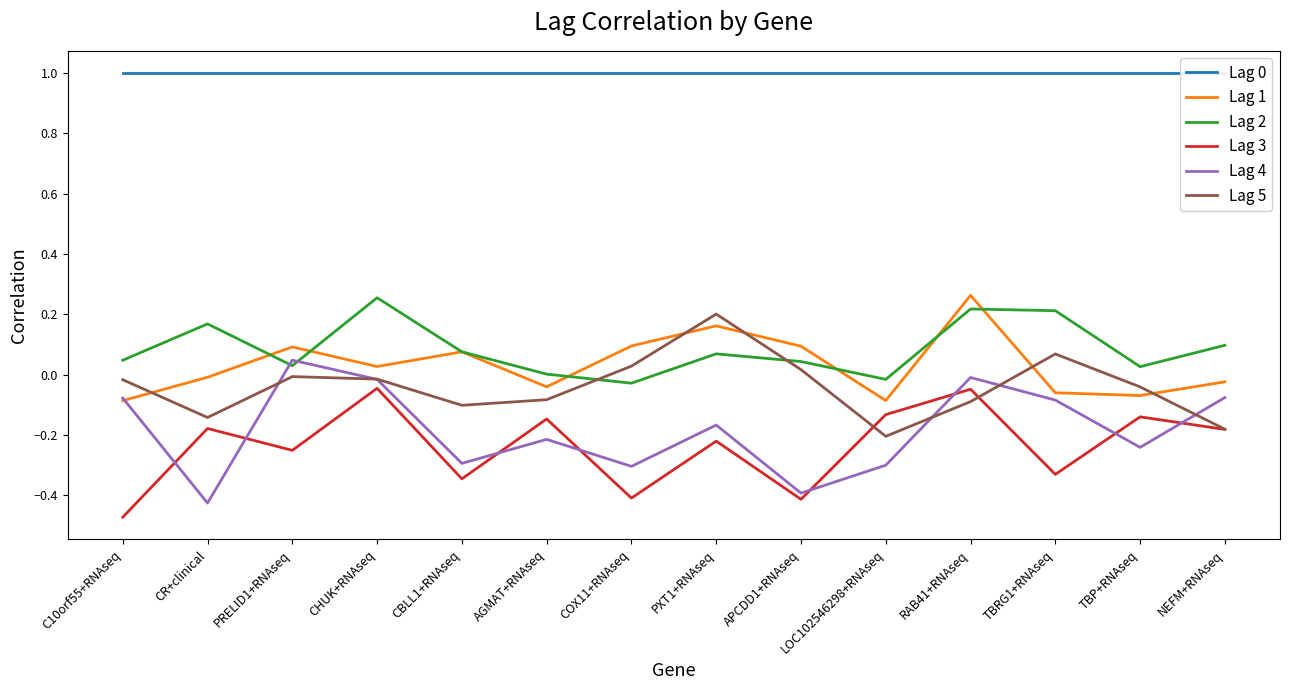

What position from the right is NEFM+RNAseq?

1